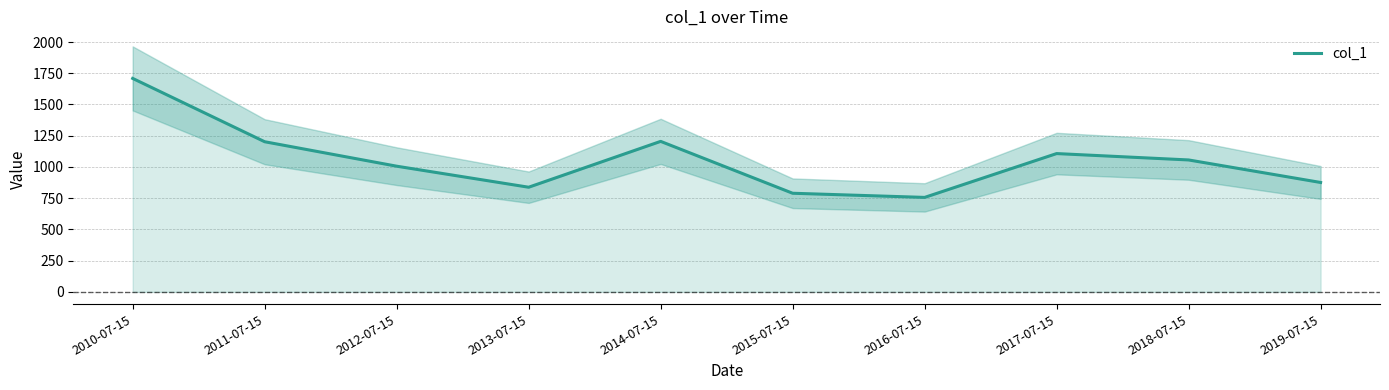

How many lines are shown in the chart?

1